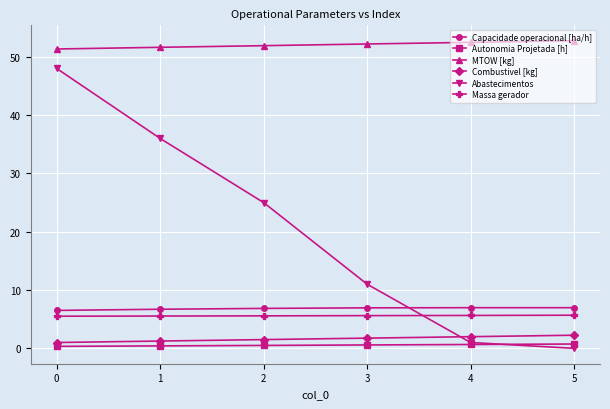

List the series in order of their peak value, highest first.

MTOW [kg], Abastecimentos, Capacidade operacional [ha/h], Massa gerador, Combustivel [kg], Autonomia Projetada [h]